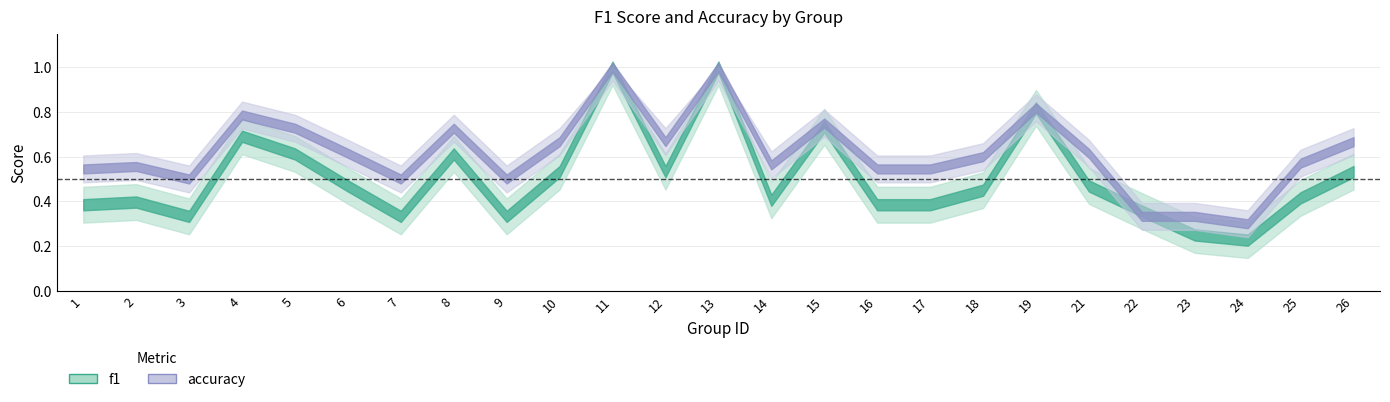

What is the maximum value for f1?

1.0